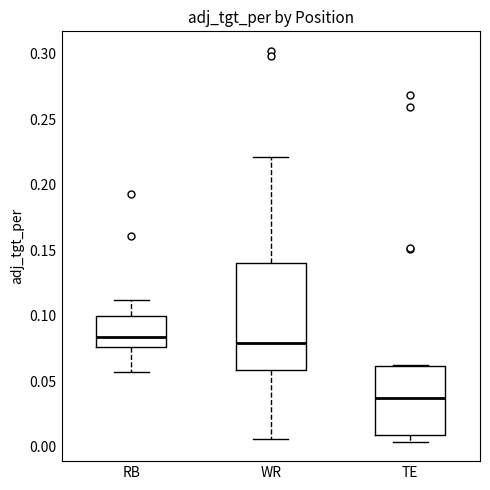

Comparing the boxes themselves (not the whiskers), which one is the tallest?

WR